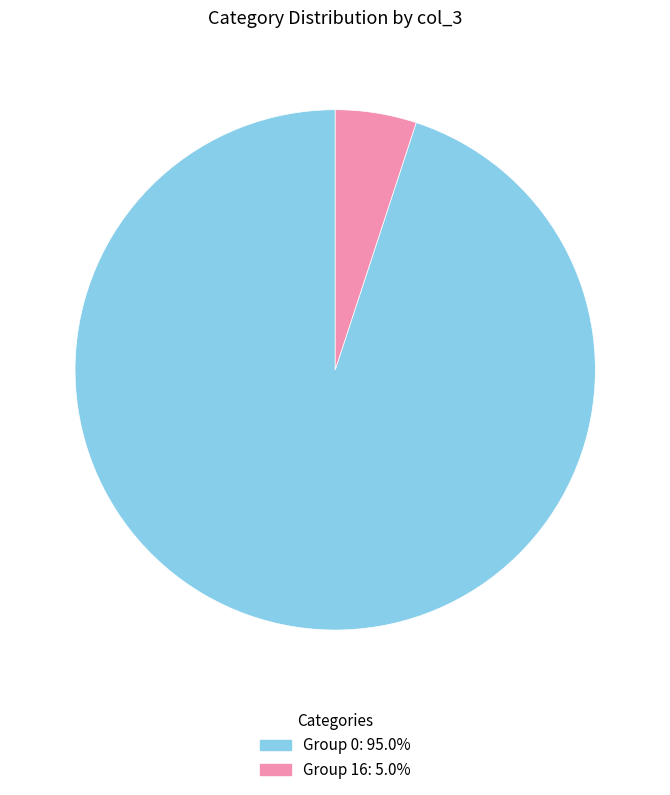

Is there a majority slice in this chart?

Yes